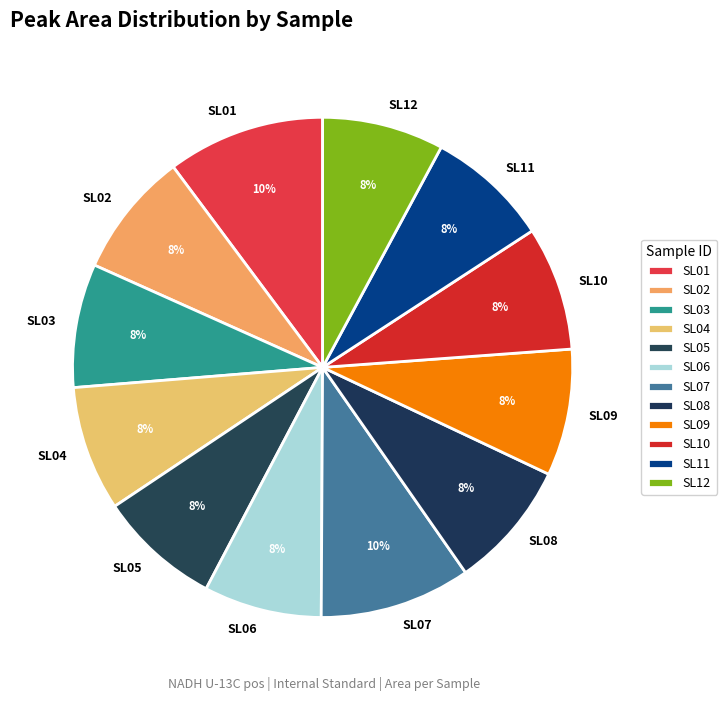

Does any single category account for the majority?

No